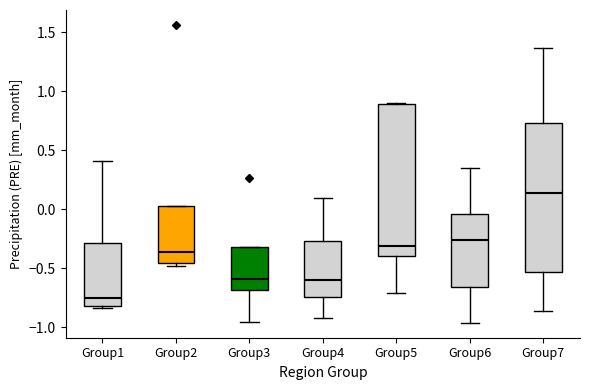

Where is the upper edge of the box for Group2 on the y-axis? The values are not printed on the chart, so give them approximately, as read against the axis.

0.05